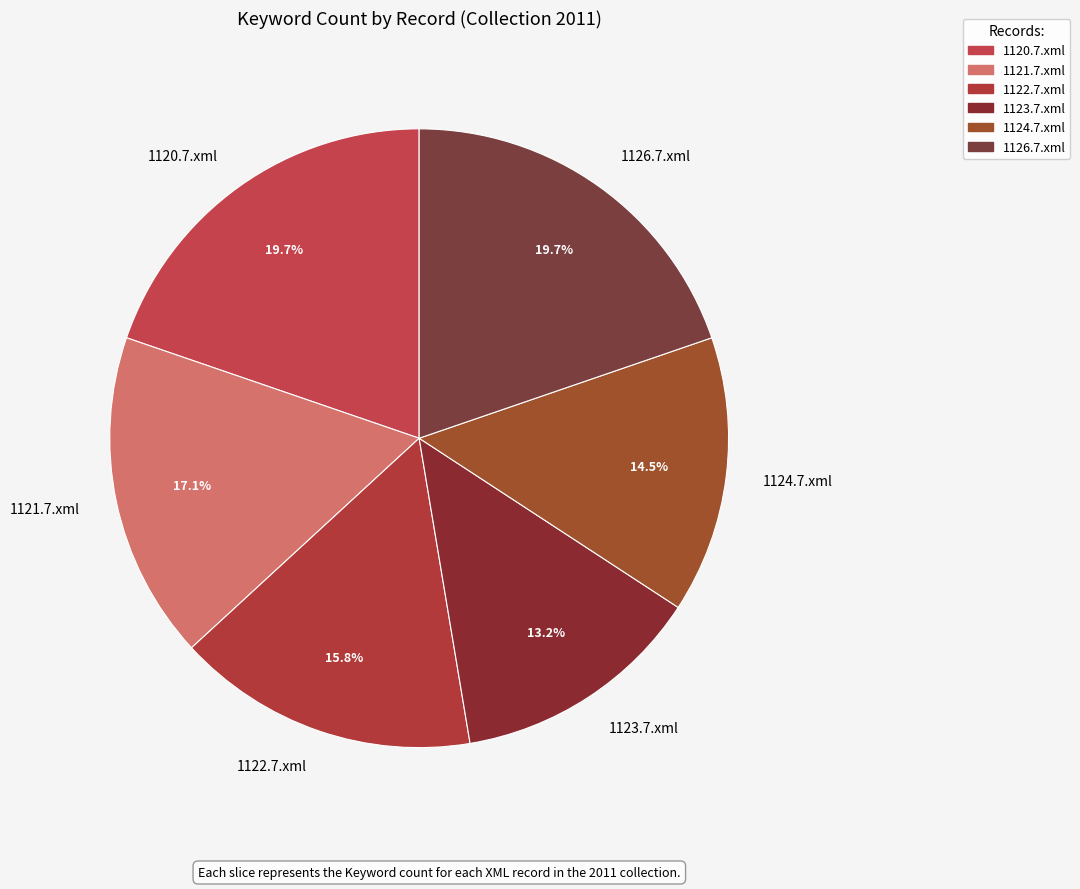

What is the smallest slice in the pie chart?

1123.7.xml